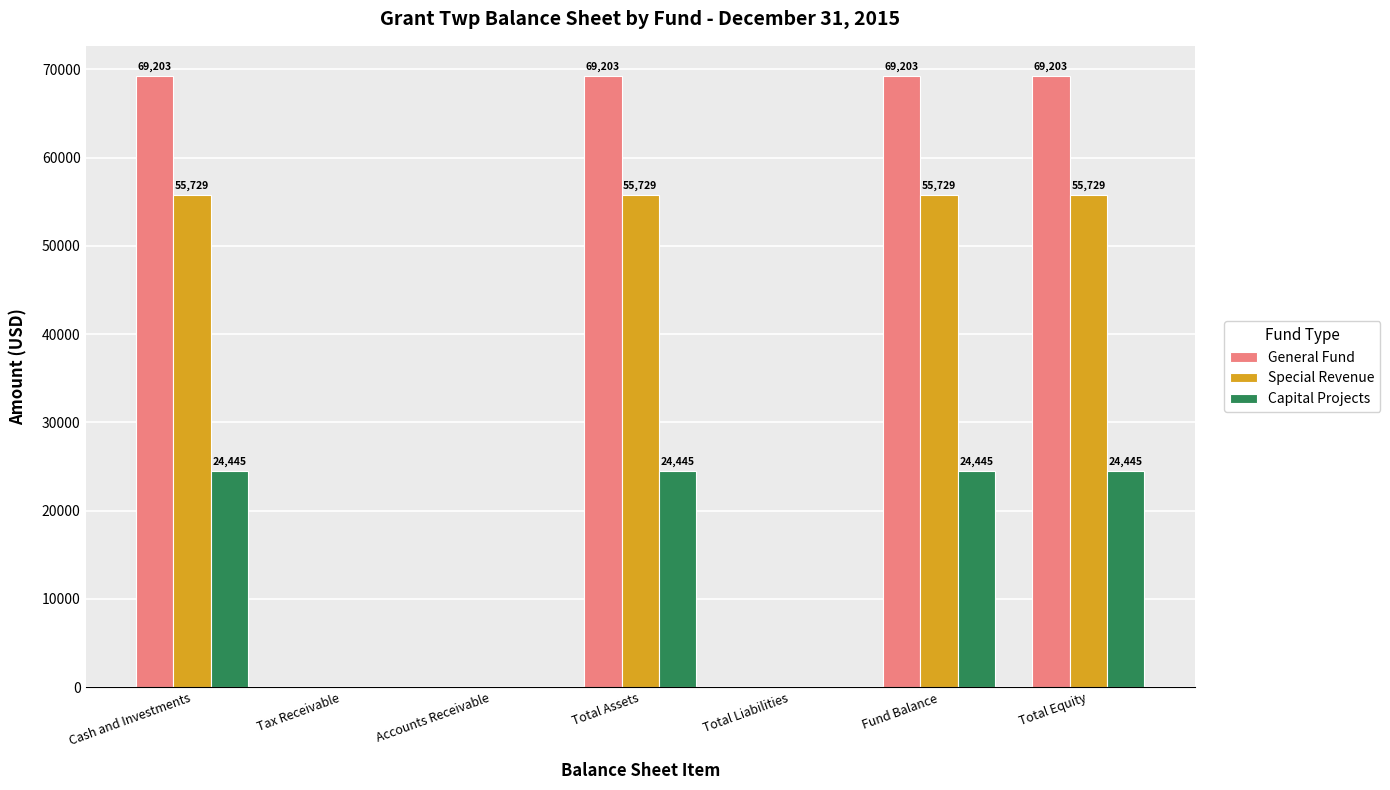

Count the number of data series in this chart.

3